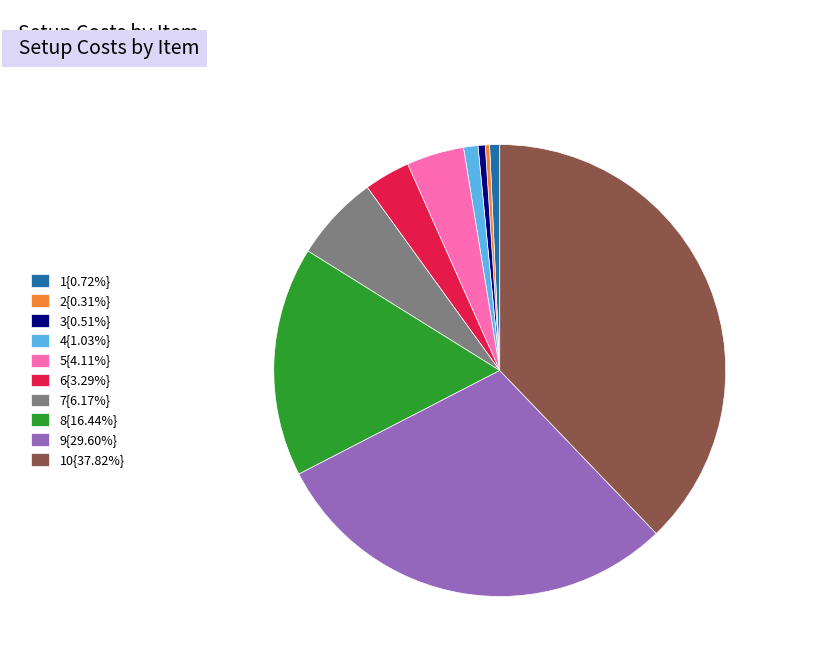

Approximately how many times larger is the value at 6{3.29%} compared to 4{1.03%}?

3.2